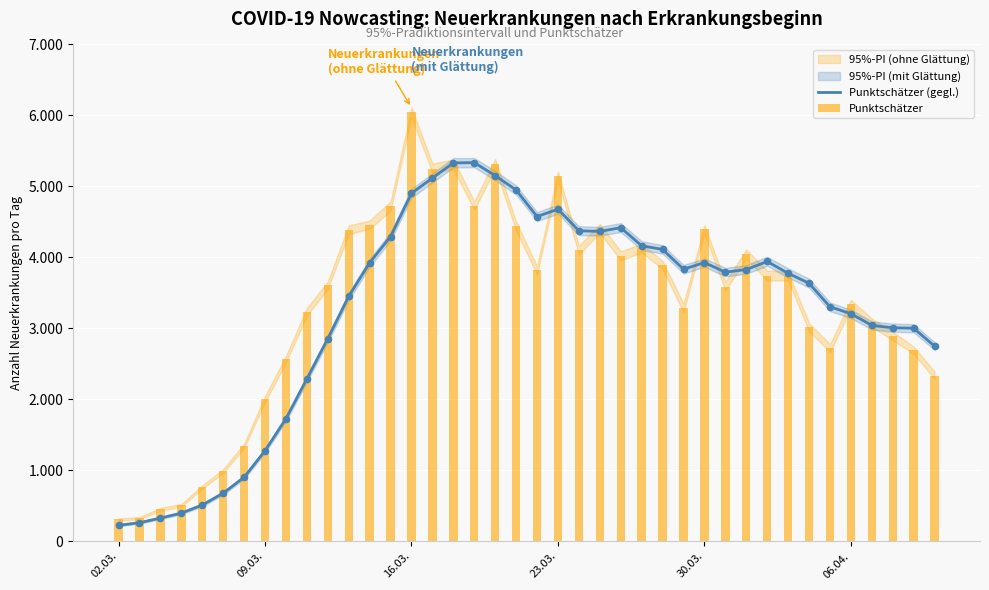

Which series contains the highest Y value?

Punktschätzer